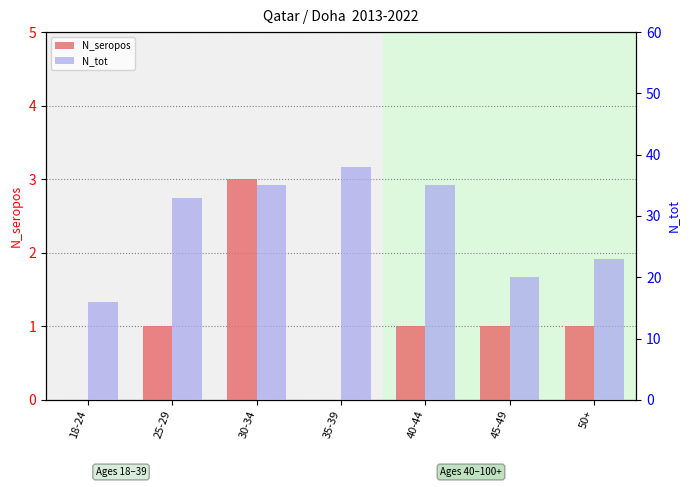

What is the sum of all N_tot values?

200